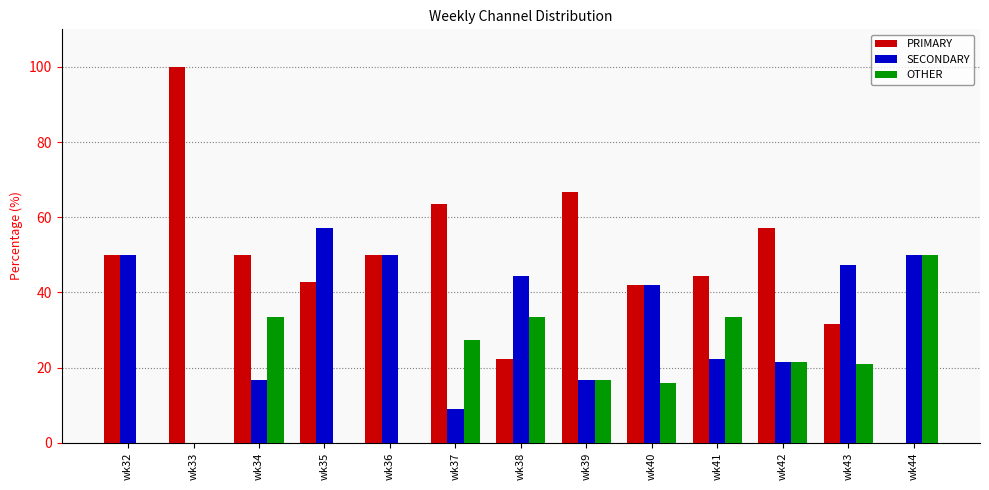

Which series has the largest range (max minus min)?

PRIMARY